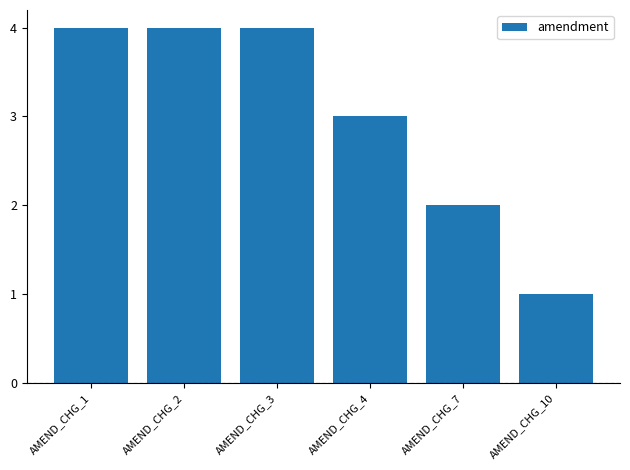

Does the chart contain any negative values?

No